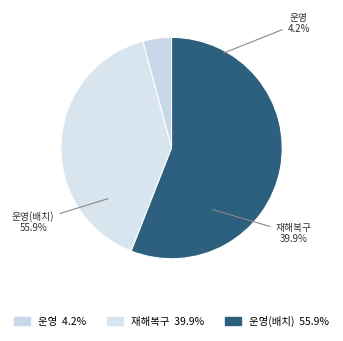

To the nearest percent, what is the difference between the largest and smallest slice percentages?

52%